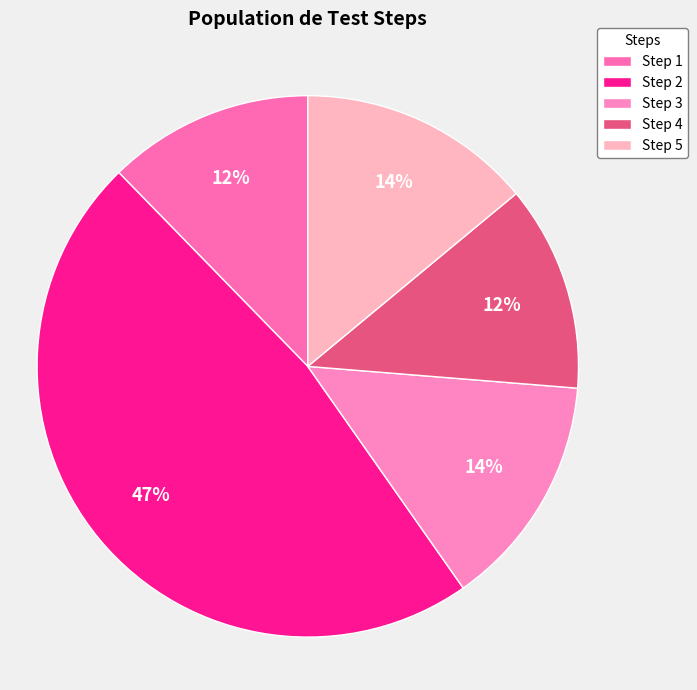

True or false: Step 5 accounts for 14% of the total.

True